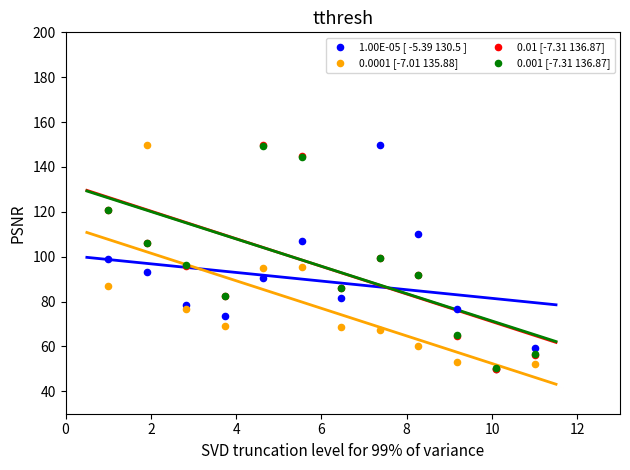

What are all the series names shown in the legend?

1.00E-05 [ -5.39 130.5 ], 0.0001 [-7.01 135.88], 0.01 [-7.31 136.87], 0.001 [-7.31 136.87]